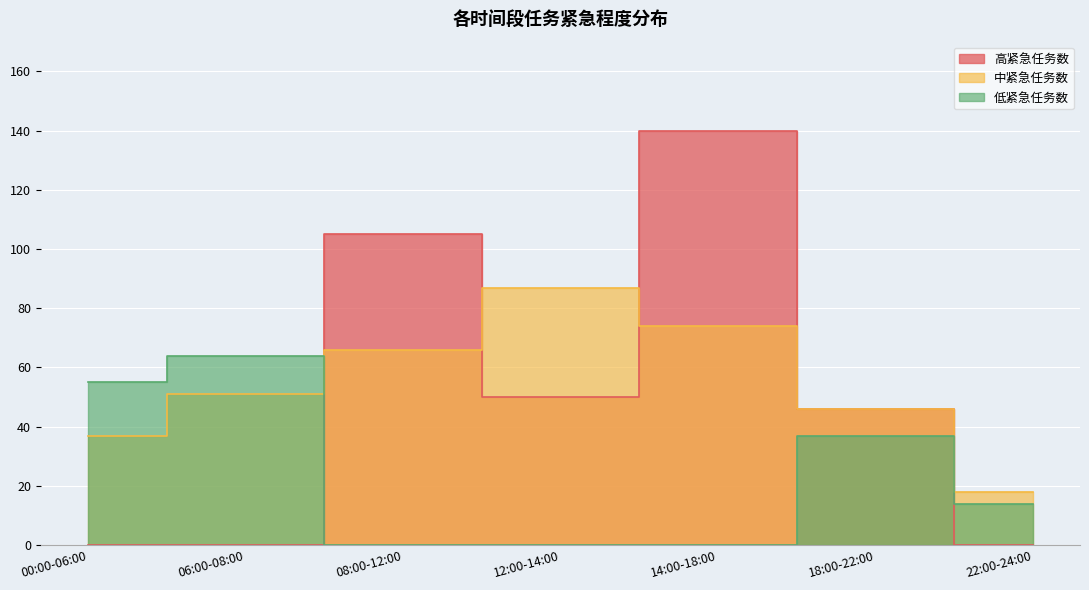

Reading left to right, transcribe all the data shown in this chart.

高紧急任务数: 0	0	105	50	140	46	0
中紧急任务数: 37	51	66	87	74	46	18
低紧急任务数: 55	64	0	0	0	37	14